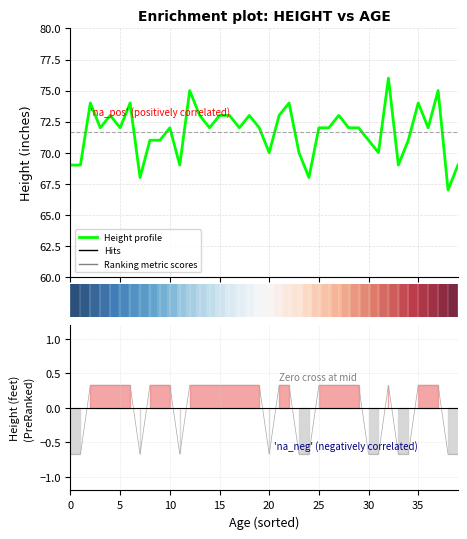

What is the greatest value displayed?

76.0